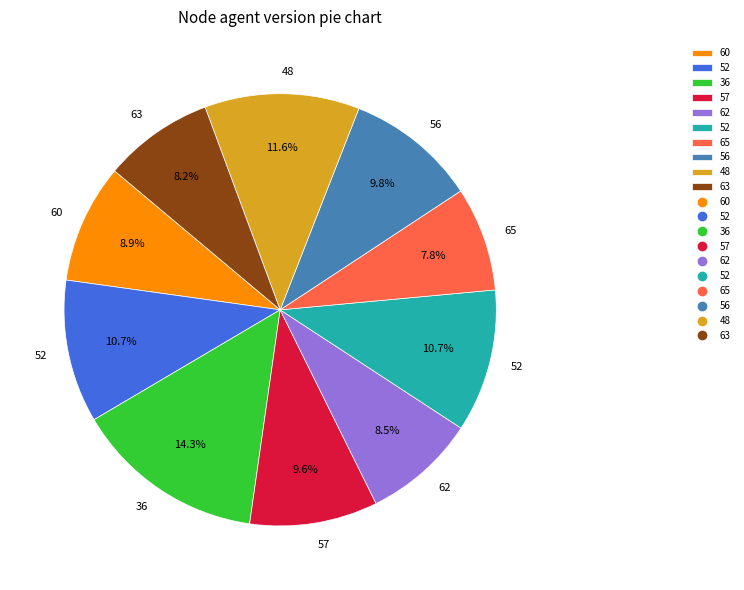

Is there any slice that represents more than half of the pie?

No